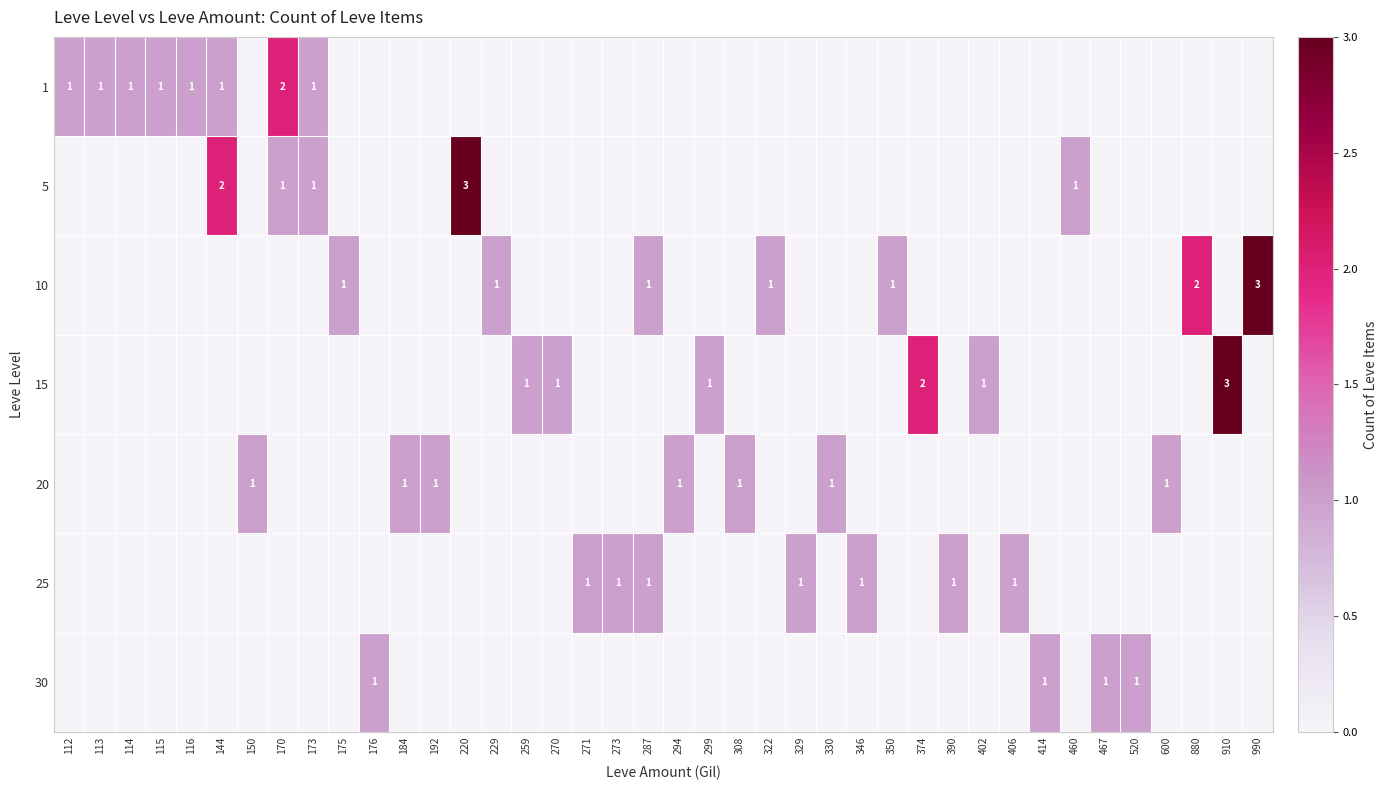

Rank the categories by 20 value from lowest to highest.

112, 113, 114, 115, 116, 144, 170, 173, 175, 176, 220, 229, 259, 270, 271, 273, 287, 299, 322, 329, 346, 350, 374, 390, 402, 406, 414, 460, 467, 520, 880, 910, 990, 150, 184, 192, 294, 308, 330, 600